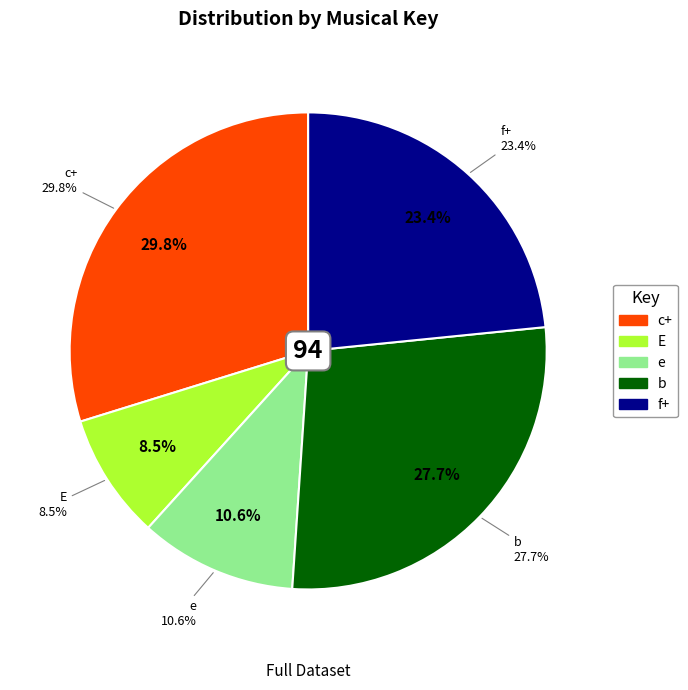

What is the ratio of the value at E to the value at b?

0.3